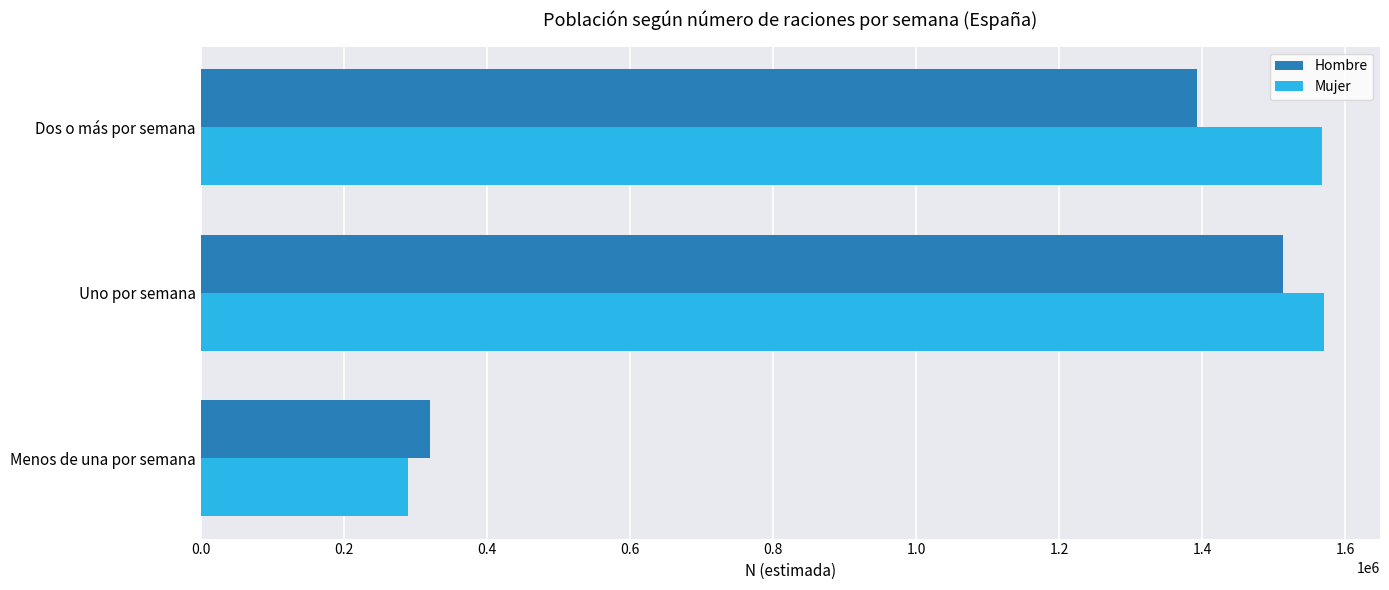

At which category is the sum across all series the highest?

Uno por semana